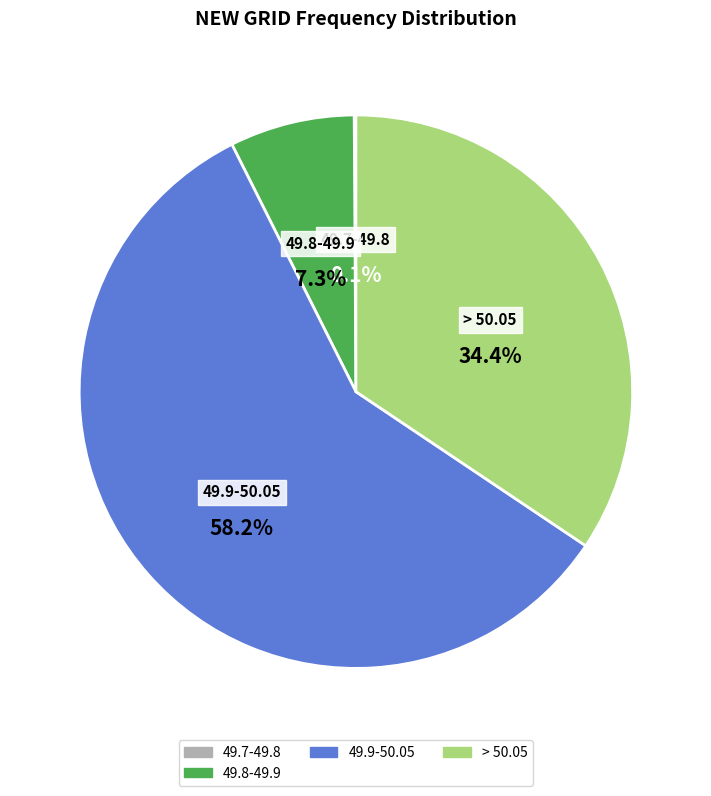

Is there a majority slice in this chart?

Yes